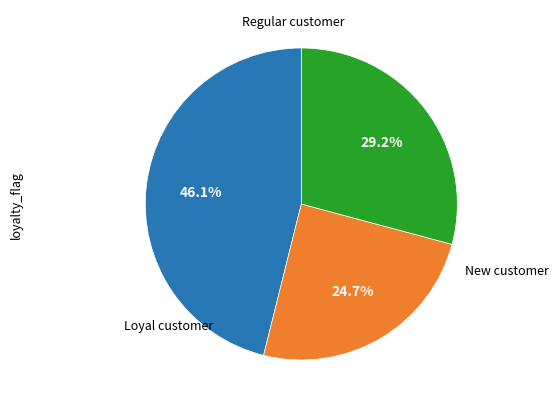

How many slices are in this pie chart?

3